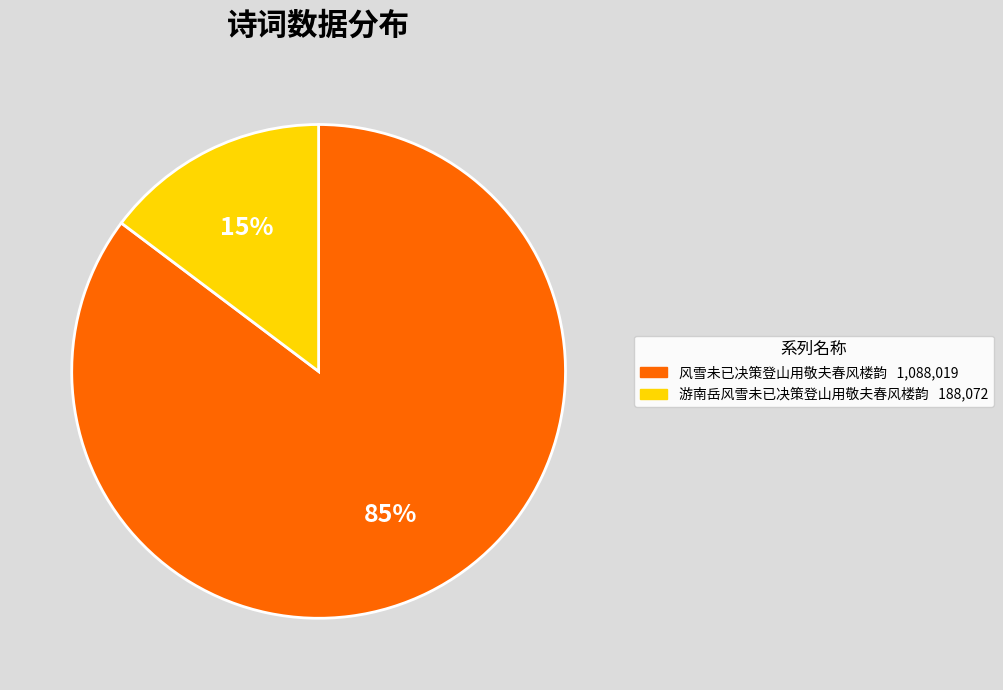

Which slice is the smallest?

游南岳风雪未已决策登山用敬夫春风楼韵